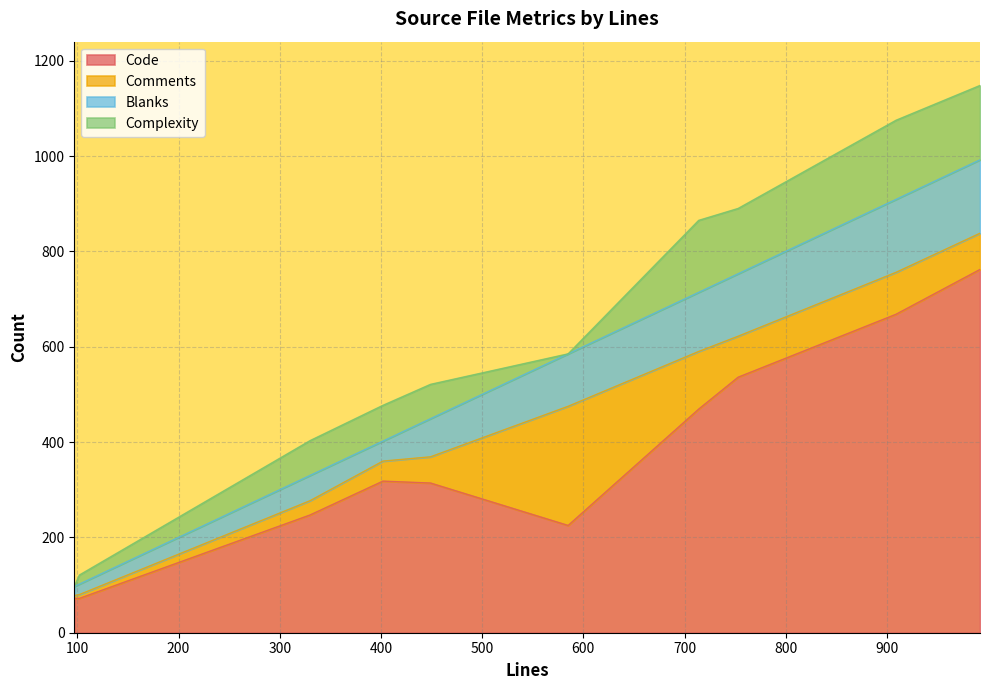

In Blanks, how many points are higher than both neighbors (excluding endpoints)?

4